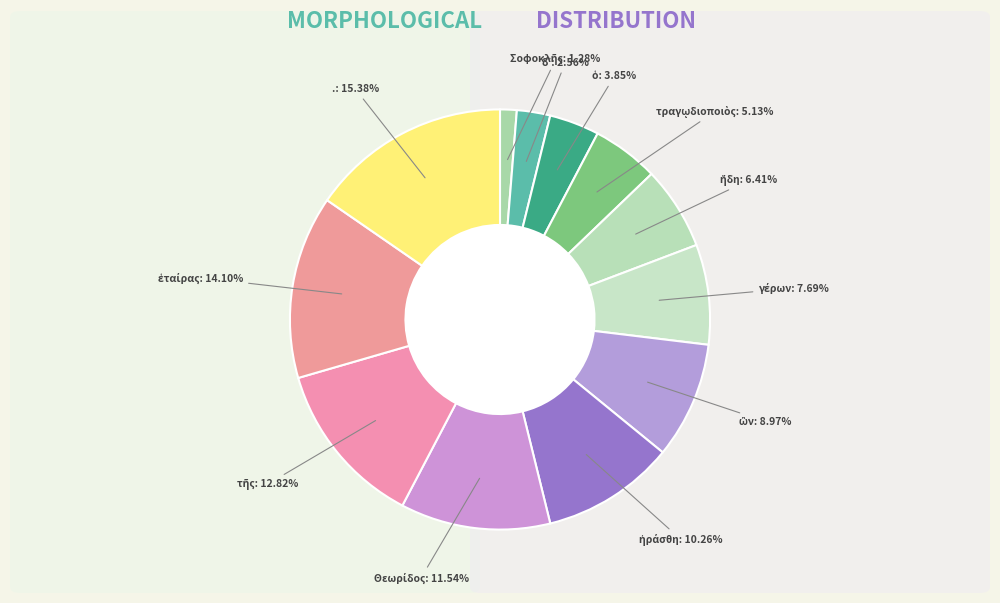

How many segments does this pie chart have?

12